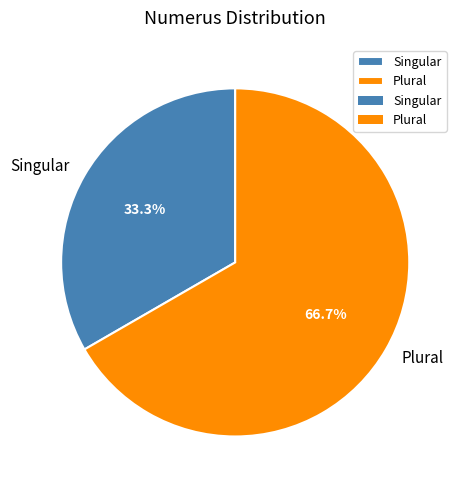

To the nearest percent, what percentage of the pie is Plural?

67%